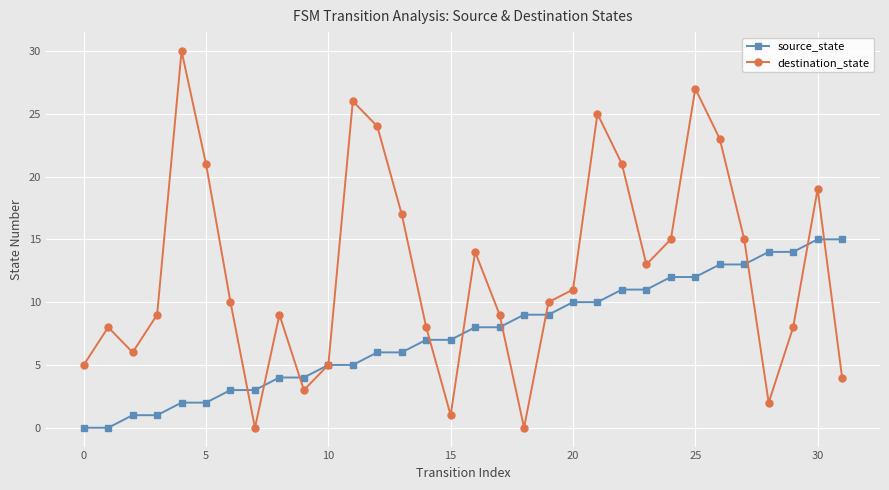

List the series in order of their peak value, highest first.

destination_state, source_state